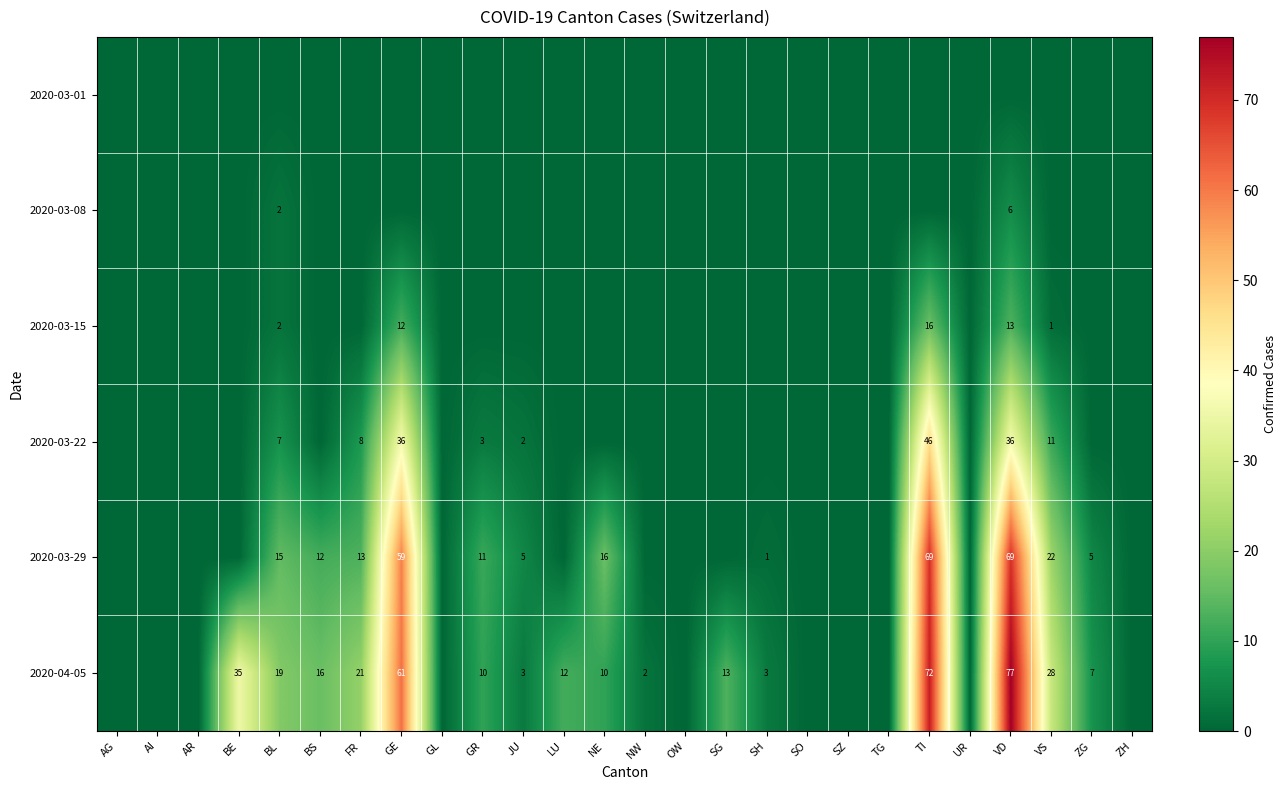

What is the spread (max minus min) of values at GE?

61